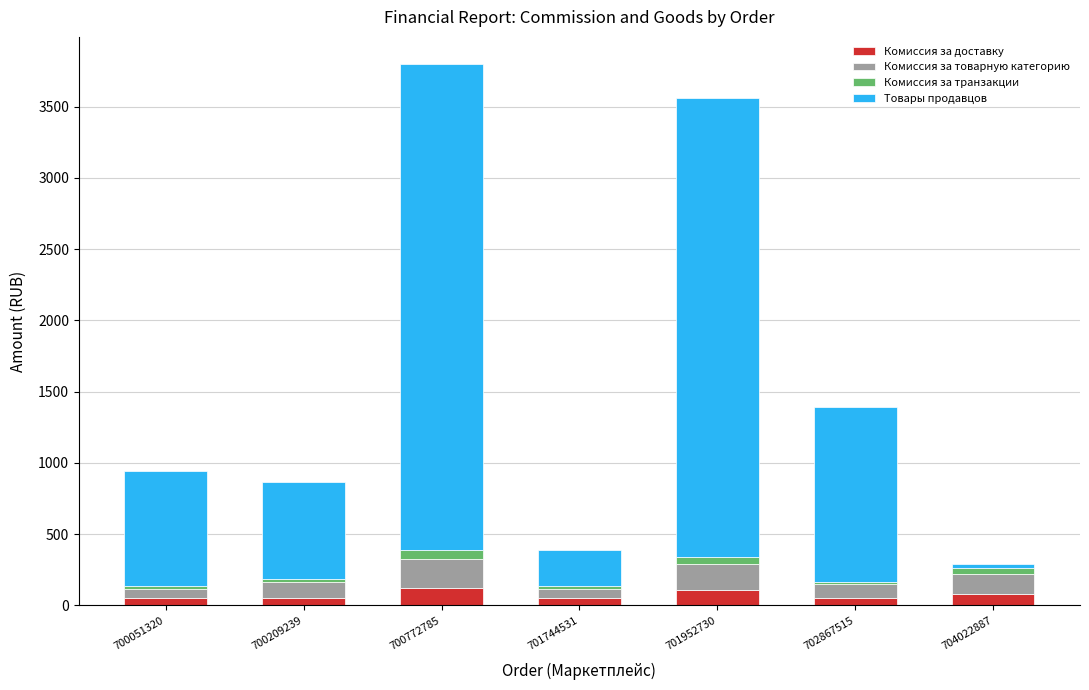

Is it true that Комиссия за доставку equals 107.9 at 701952730?

True